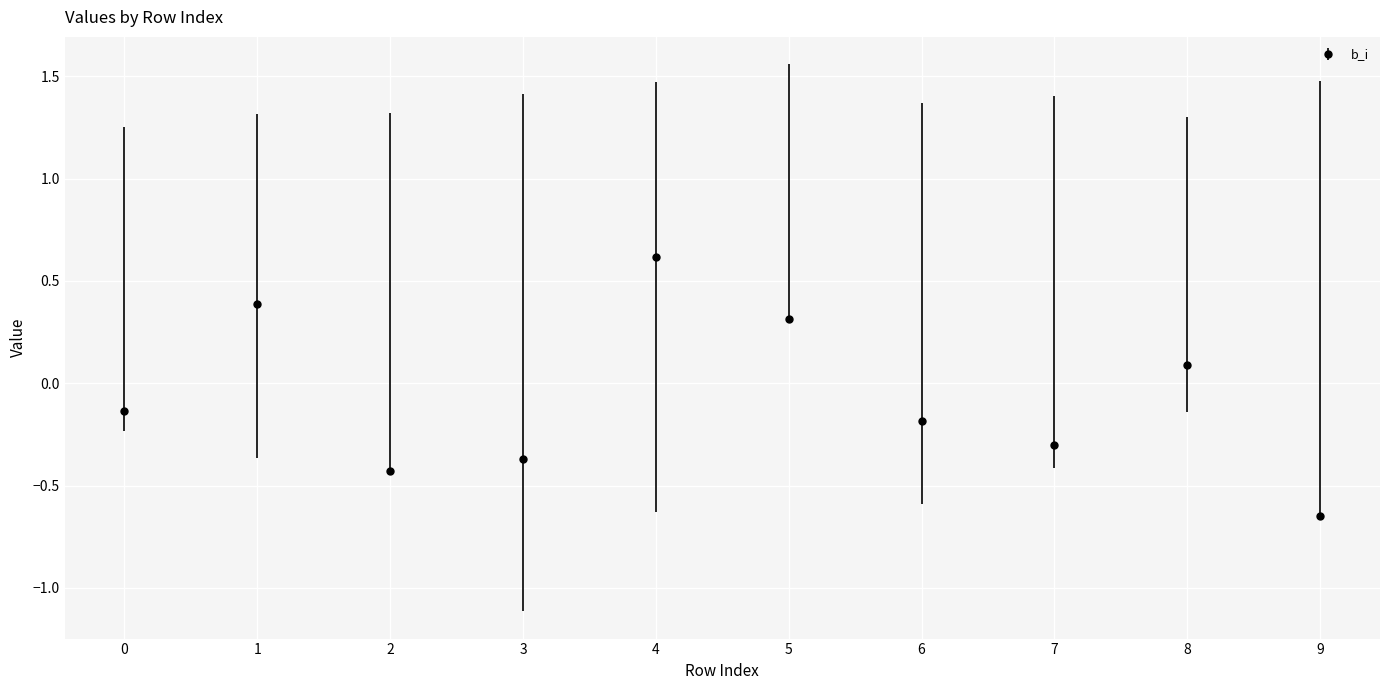

Is it true that the value at 8 is 0.2?

False